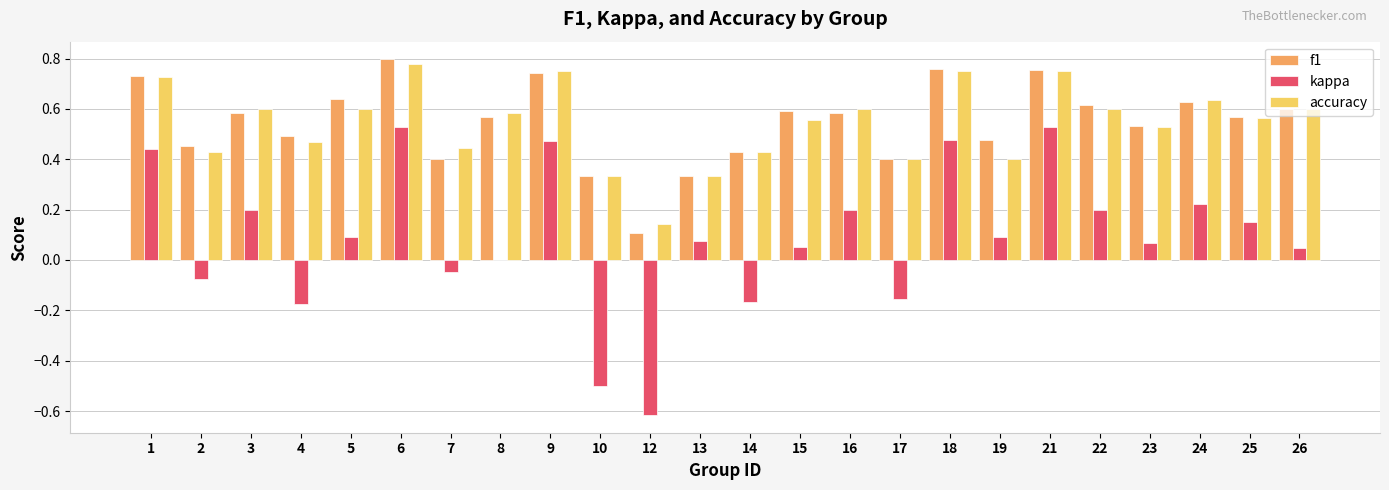

What is the sum of all kappa values?

2.1